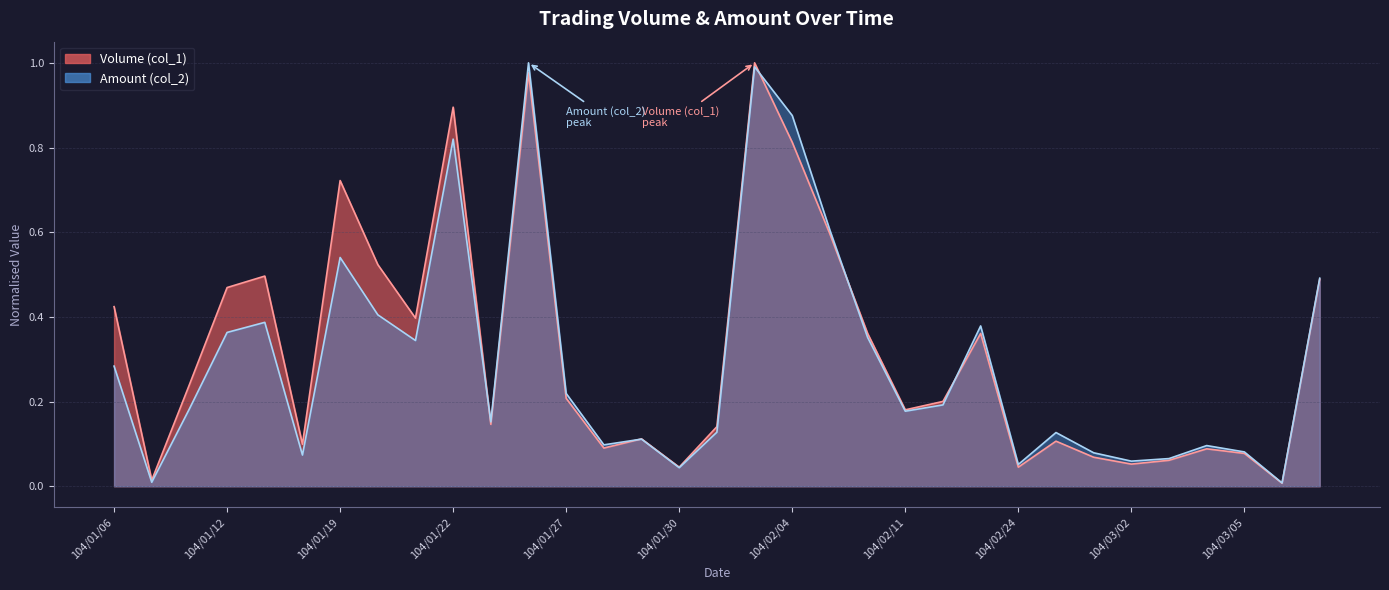

What is the approximate value of Amount (col_2) at 104/03/02?

0.1